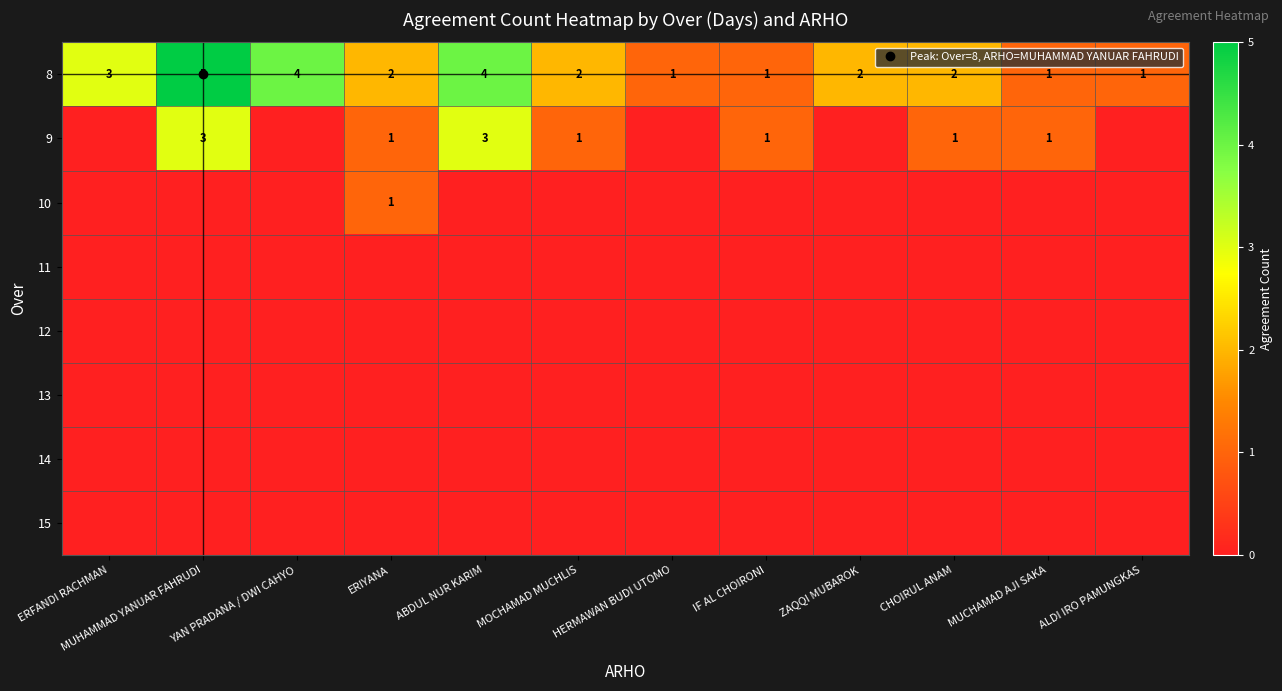

Which series has the largest total across all categories?

8